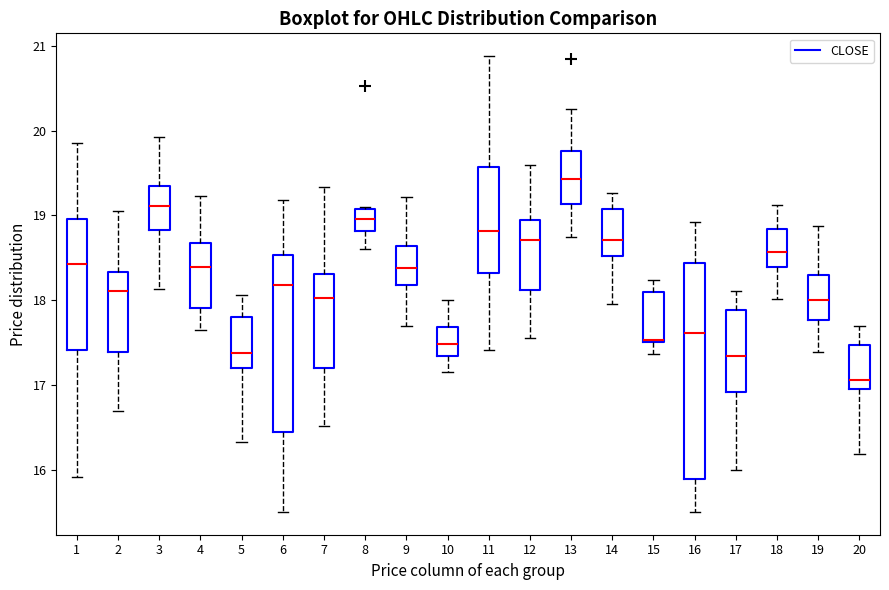

Reading left to right, transcribe this box plot: for each box, give where its median line is, the range the box spans, and where its two whiskers end, as read against the y-axis. The values are not printed on the chart, so give them approximately, as read against the axis.

1: median 18.4, box 17.4 to 19.0, whiskers 15.9 to 19.9
2: median 18.1, box 17.4 to 18.3, whiskers 16.7 to 19.1
3: median 19.1, box 18.8 to 19.4, whiskers 18.1 to 19.9
4: median 18.4, box 17.9 to 18.7, whiskers 17.7 to 19.2
5: median 17.4, box 17.2 to 17.8, whiskers 16.3 to 18.1
6: median 18.2, box 16.4 to 18.5, whiskers 15.5 to 19.2
7: median 18.0, box 17.2 to 18.3, whiskers 16.5 to 19.3
8: median 19.0, box 18.8 to 19.1, whiskers 18.6 to 19.1
9: median 18.4, box 18.2 to 18.6, whiskers 17.7 to 19.2
10: median 17.5, box 17.3 to 17.7, whiskers 17.2 to 18.0
11: median 18.8, box 18.3 to 19.6, whiskers 17.4 to 20.9
12: median 18.7, box 18.1 to 18.9, whiskers 17.6 to 19.6
13: median 19.4, box 19.1 to 19.8, whiskers 18.8 to 20.3
14: median 18.7, box 18.5 to 19.1, whiskers 18.0 to 19.3
15: median 17.5, box 17.5 to 18.1, whiskers 17.4 to 18.2
16: median 17.6, box 15.9 to 18.4, whiskers 15.5 to 18.9
17: median 17.3, box 16.9 to 17.9, whiskers 16.0 to 18.1
18: median 18.6, box 18.4 to 18.8, whiskers 18.0 to 19.1
19: median 18.0, box 17.8 to 18.3, whiskers 17.4 to 18.9
20: median 17.1, box 17.0 to 17.5, whiskers 16.2 to 17.7